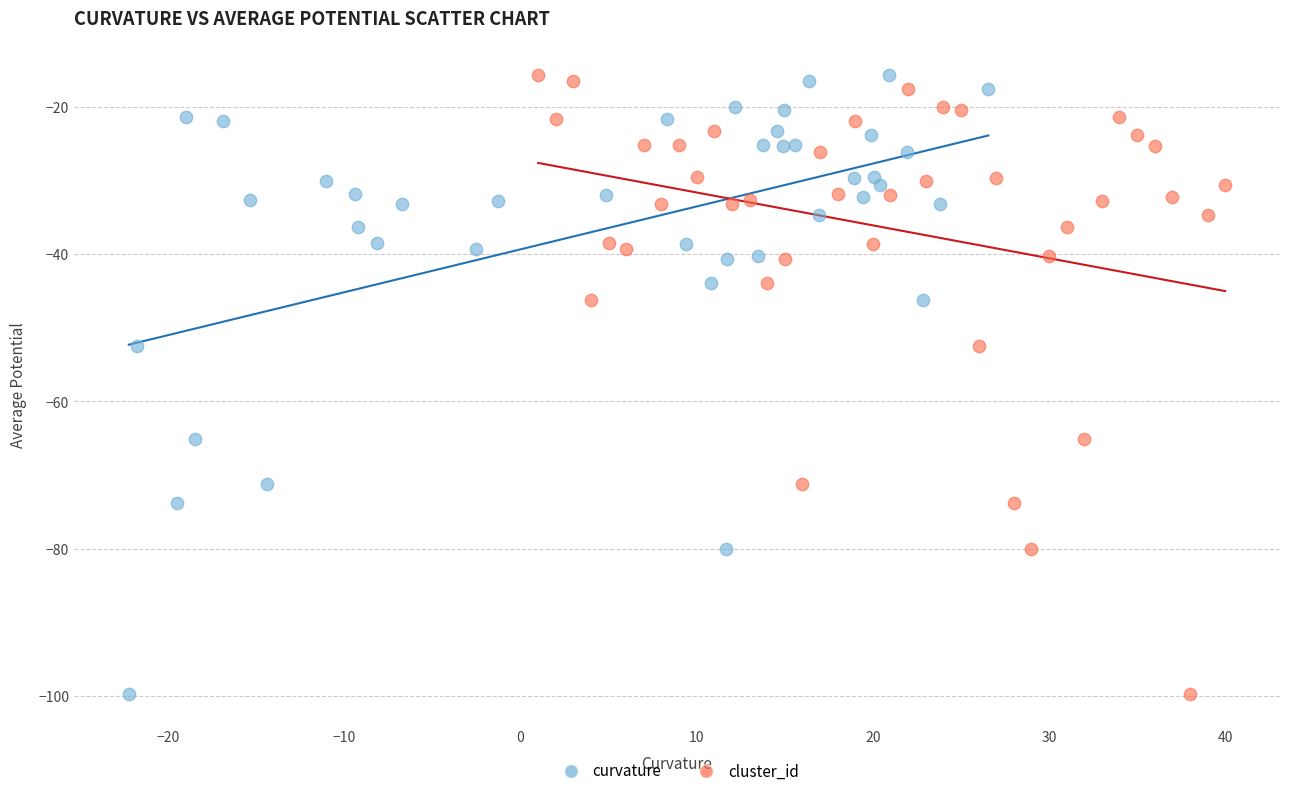

What are all the series names shown in the legend?

curvature, cluster_id